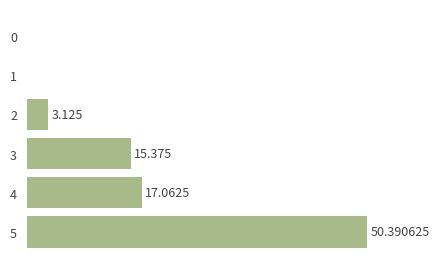

At which label does the data first exceed 15?

3